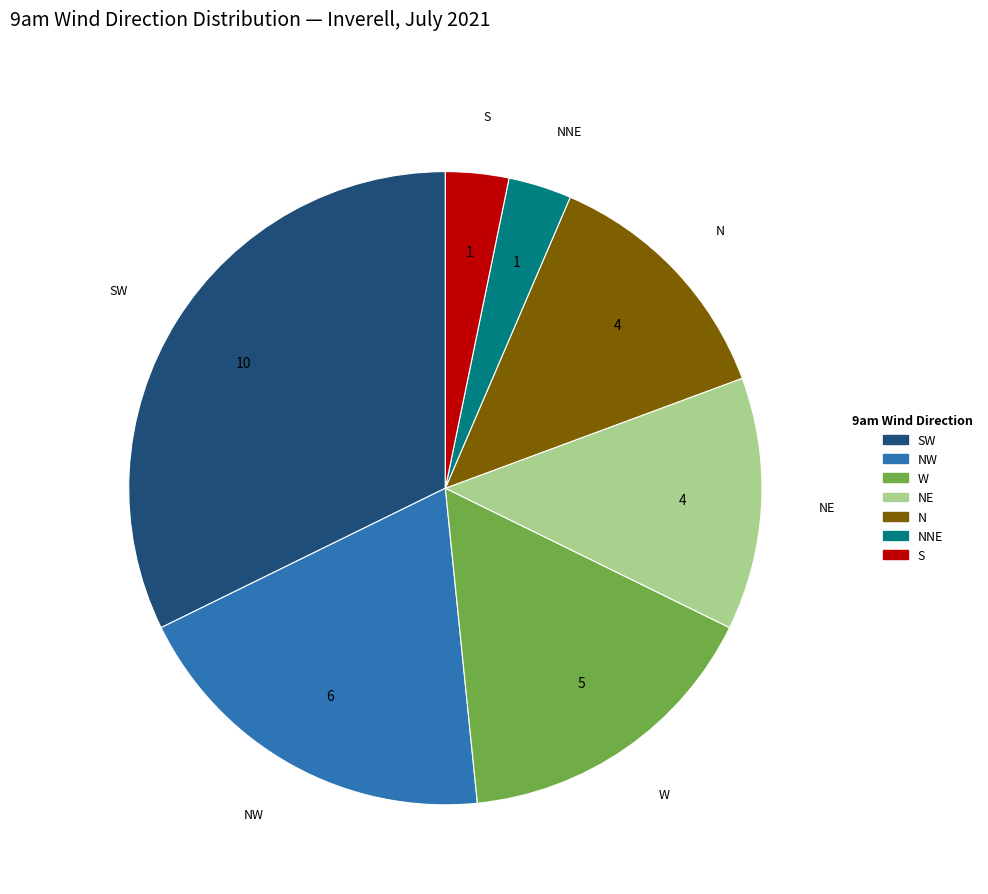

Does any single category account for the majority?

No